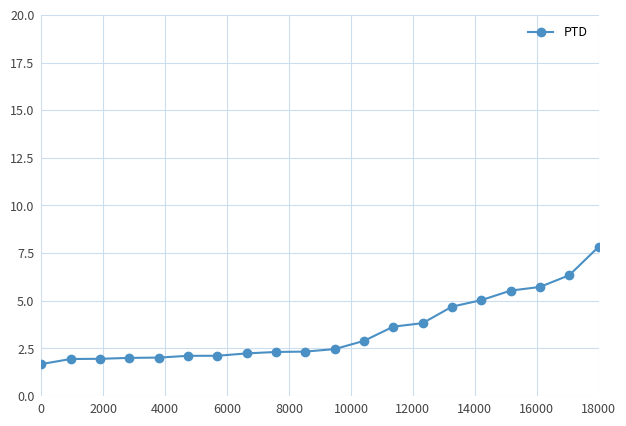

What is the value of the 6th point from the left?

2.1